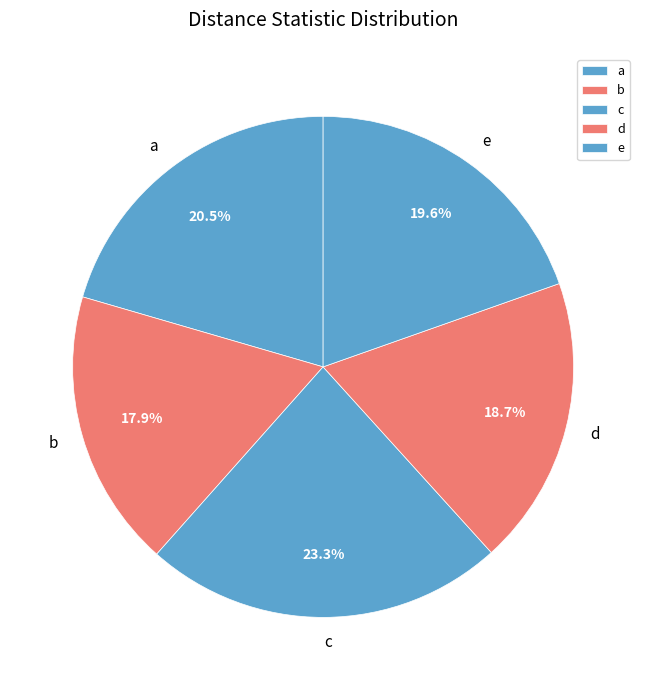

Does e account for over 50% of the chart?

No